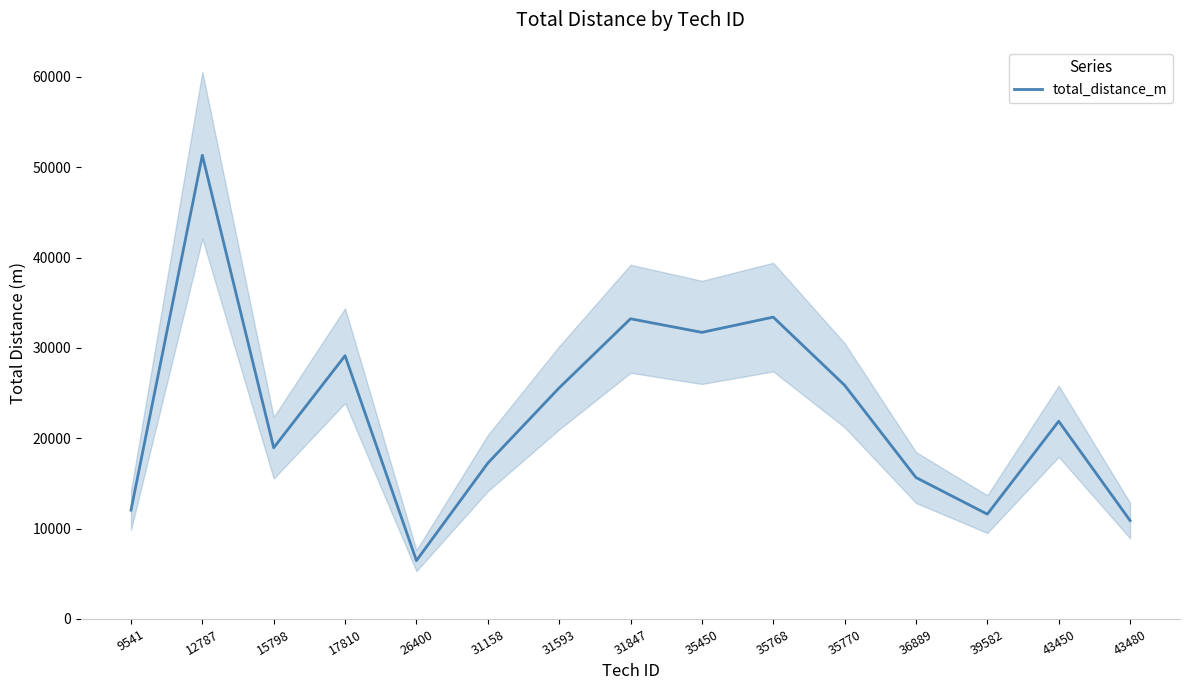

The chart shows a value of 8862 at 31847. True or false?

False